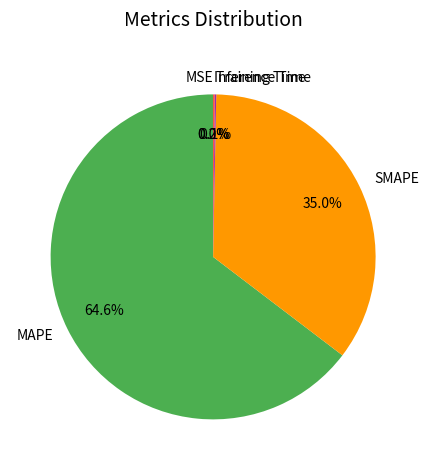

Which category has the biggest portion of the pie?

MAPE